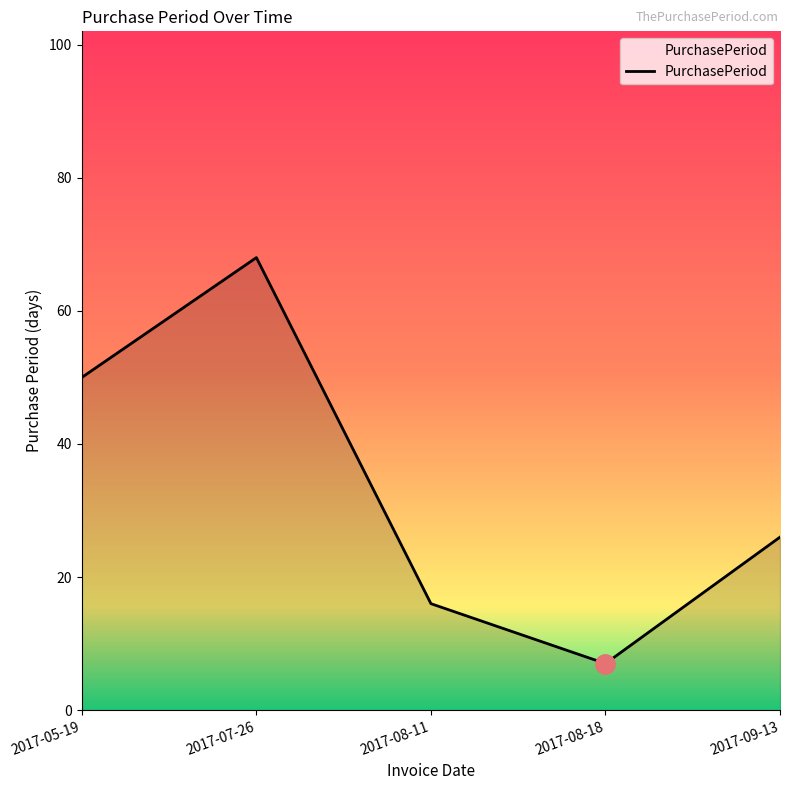

What is the greatest value displayed?

68